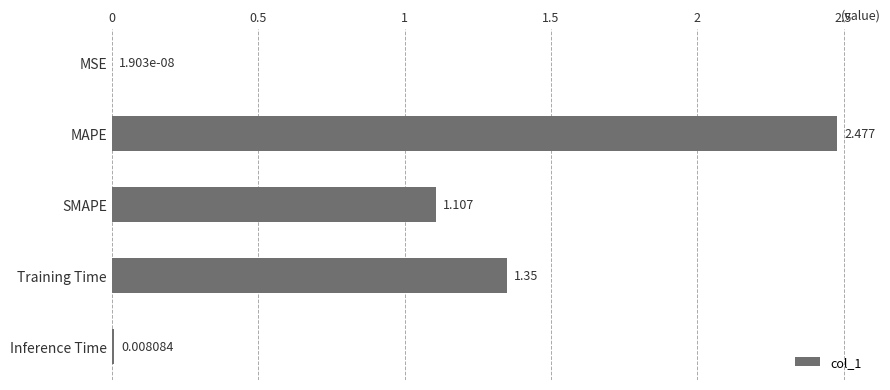

Between SMAPE and Training Time, which is larger?

Training Time